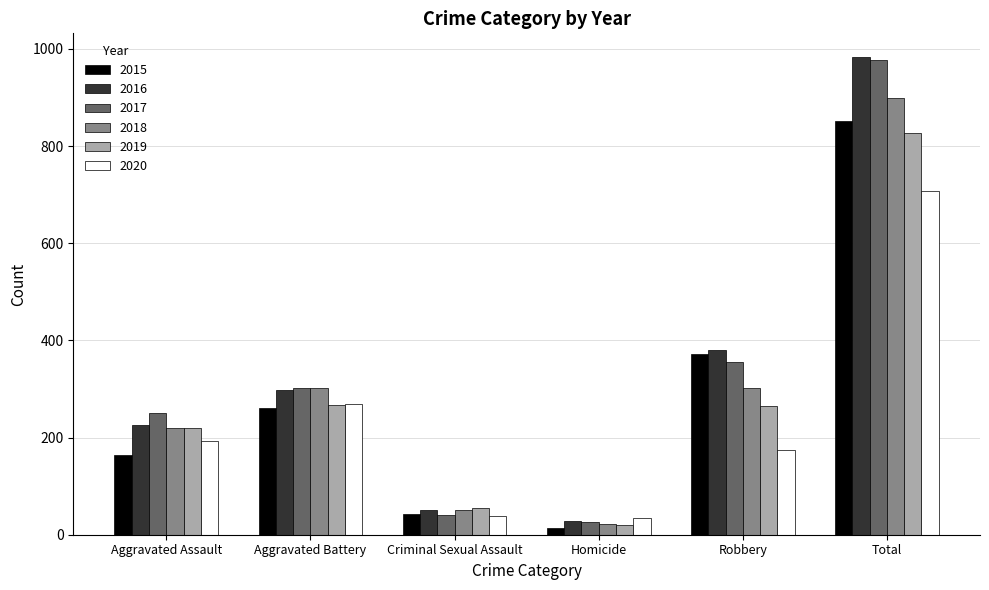

Between Aggravated Assault and Total, which series saw the biggest shift?

2016